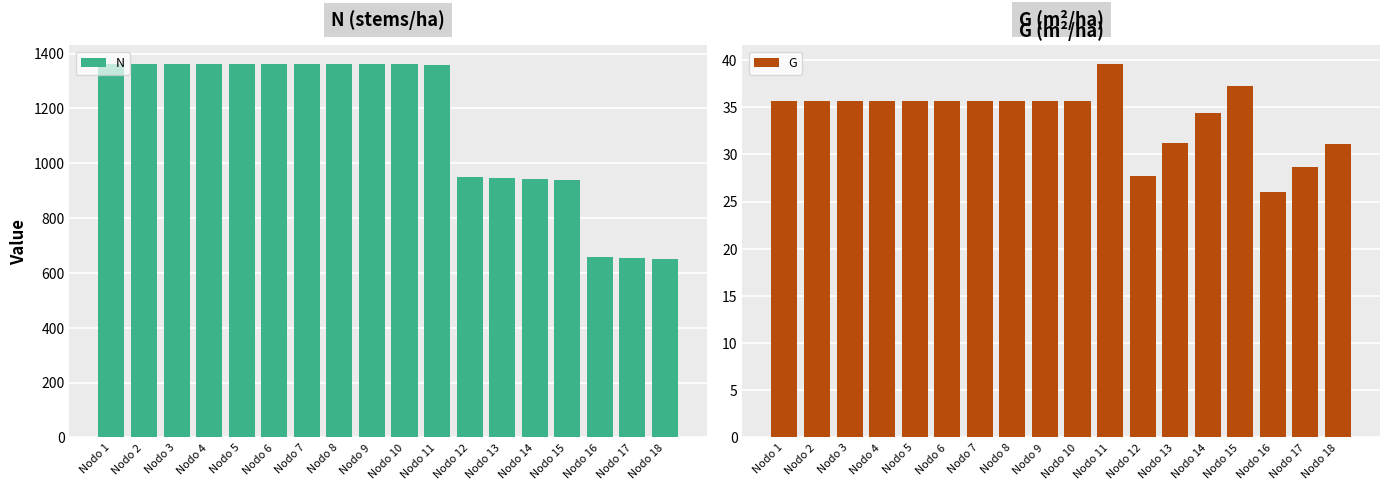

What are all the series names shown in the legend?

N, G